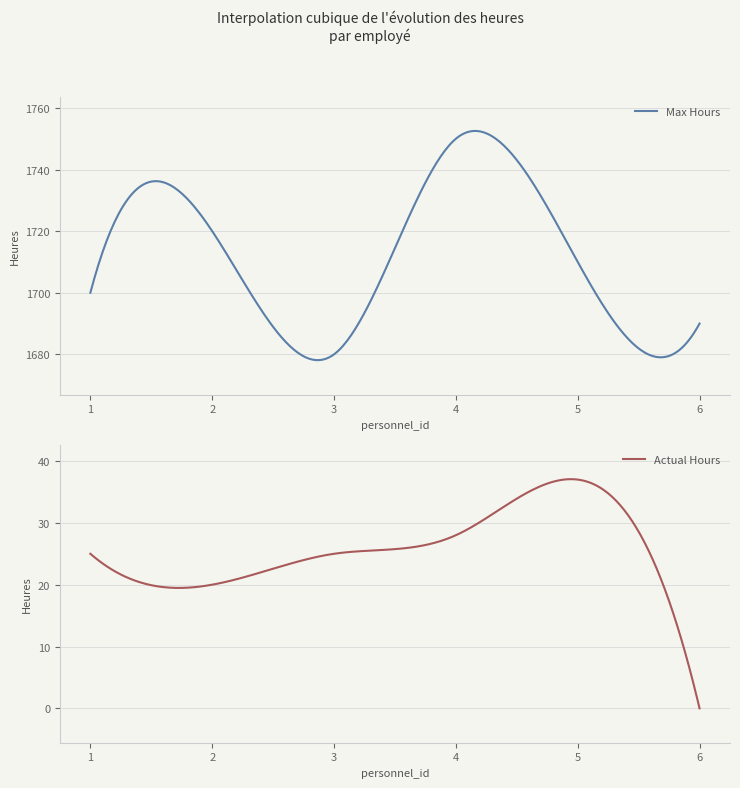

At 4, list the series in order from smallest to largest.

actual_hours, max_hours